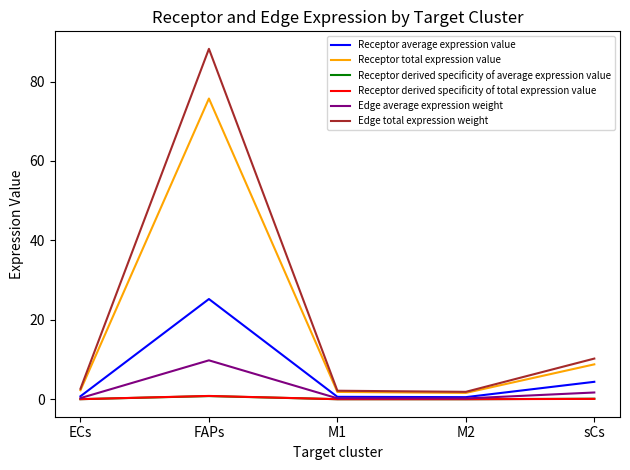

How many lines are shown in the chart?

6